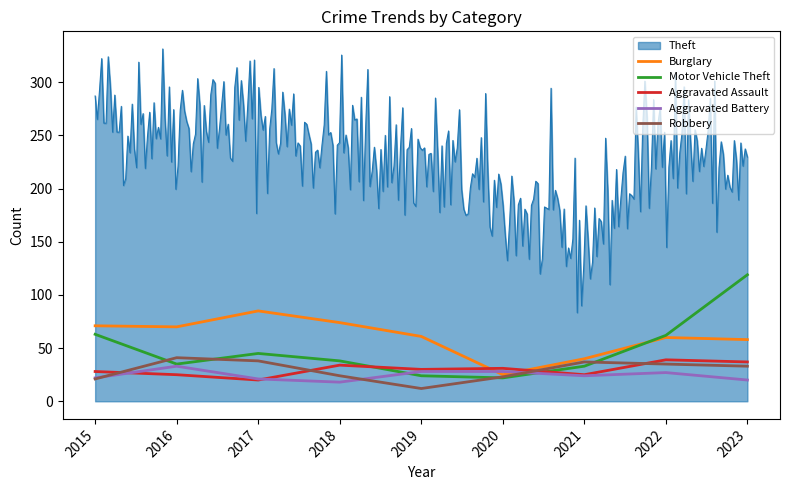

Is the value of Aggravated Assault at 2020 greater than the value of Burglary at 2015?

No